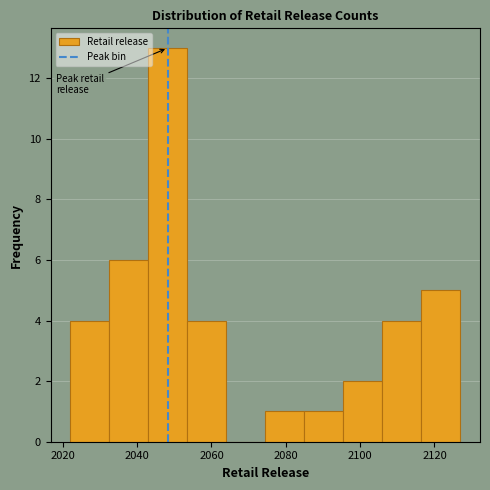

Reading left to right, transcribe this chart: for each bar, give the range it covers on the x-axis and its height. Neither the bar edges nor the heights are printed on the chart, so give them approximately, as read against the axes.

2022.0 to 2032.5: 4
2032.5 to 2043.0: 6
2043.0 to 2053.5: 13
2053.5 to 2064.0: 4
2064.0 to 2074.5: 0
2074.5 to 2085.0: 1
2085.0 to 2095.5: 1
2095.5 to 2106.0: 2
2106.0 to 2116.5: 4
2116.5 to 2127.0: 5